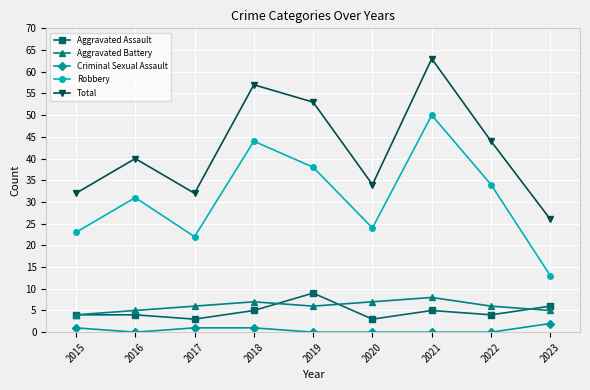

True or false: Aggravated Assault and Total intersect in this chart.

False